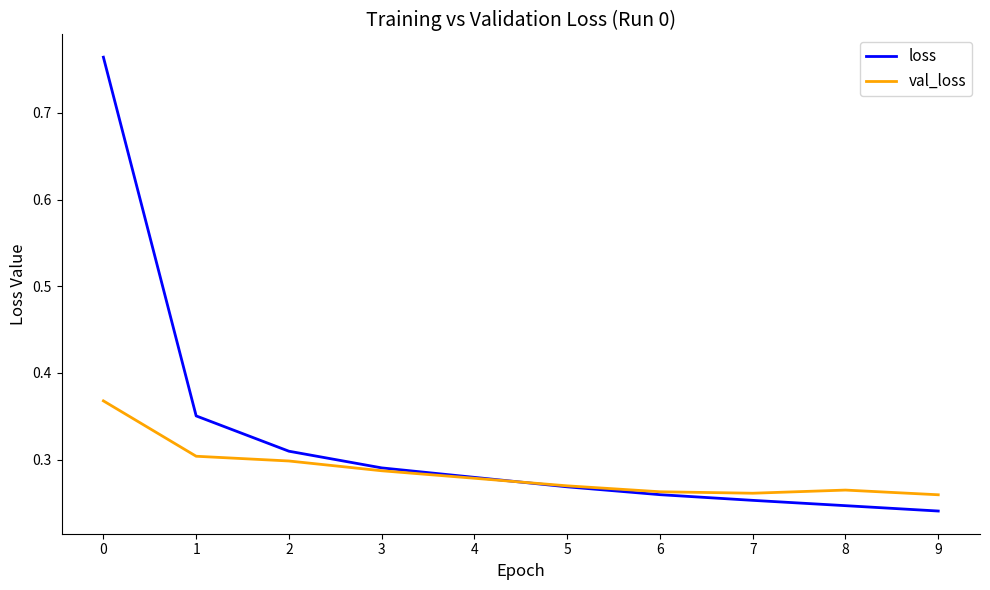

Rank the series by their average value, from highest to lowest.

loss, val_loss